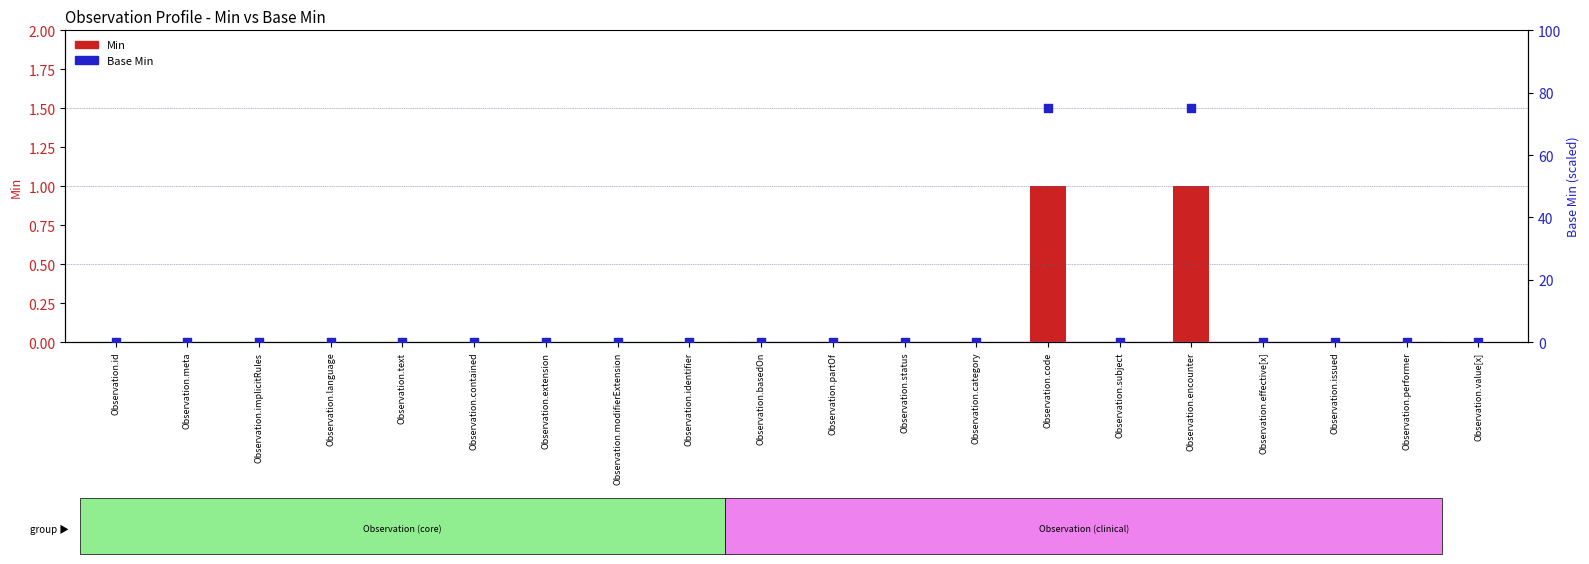

Which series has the largest Y range (max minus min)?

Base Min